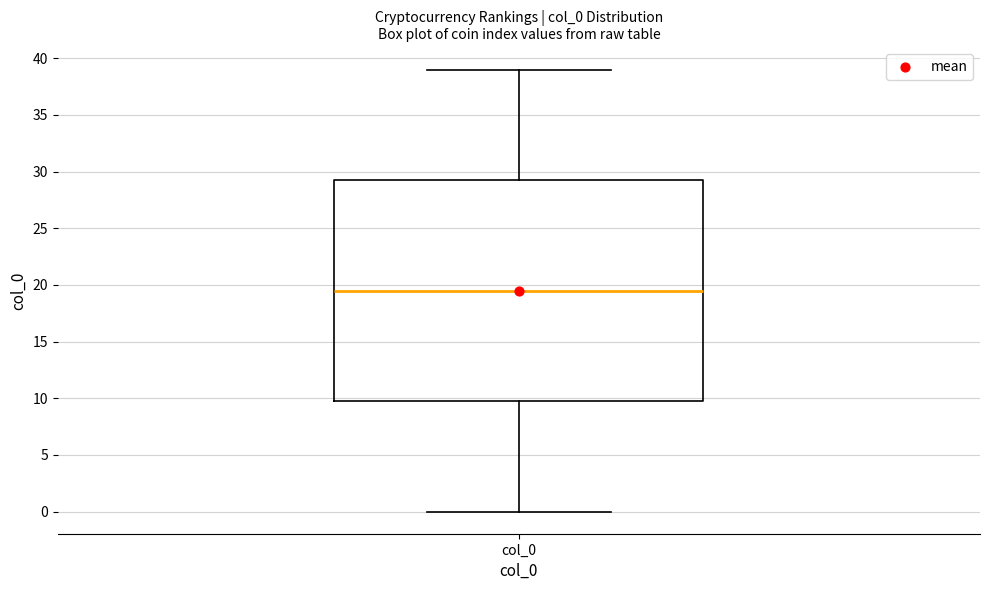

Read this box plot against the y-axis: the position of the median line, the range covered by the box, and the ends of both whiskers. The values are not printed on the chart, so give them approximately, as read against the axis.

median 19.5, box 10.0 to 29.5, whiskers 0.0 to 39.0